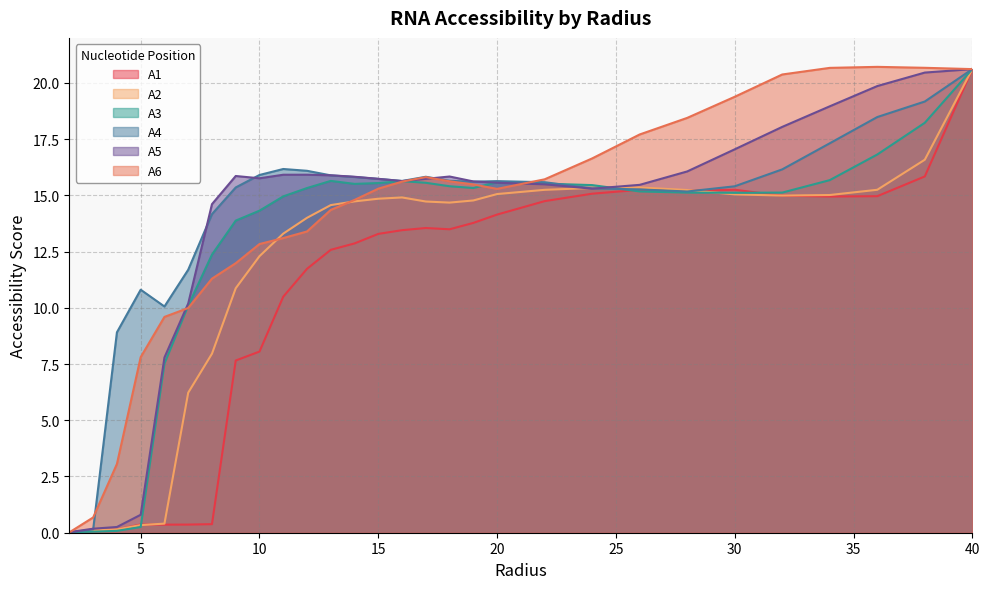

What is the difference between the second highest and second lowest values in the A2 series?

16.5